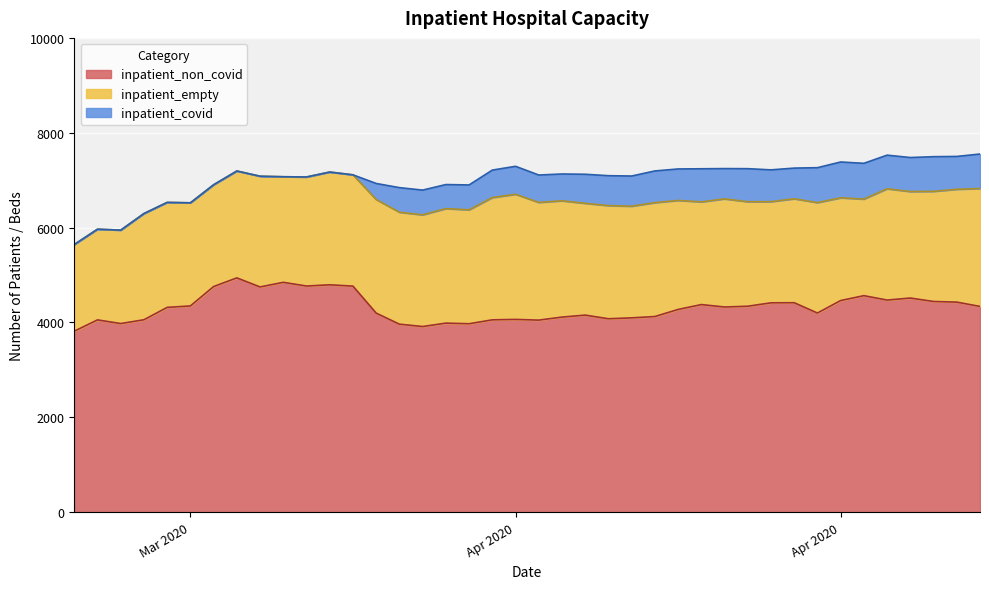

Rank the series by their maximum value, from lowest to highest.

inpatient_covid, inpatient_empty, inpatient_non_covid